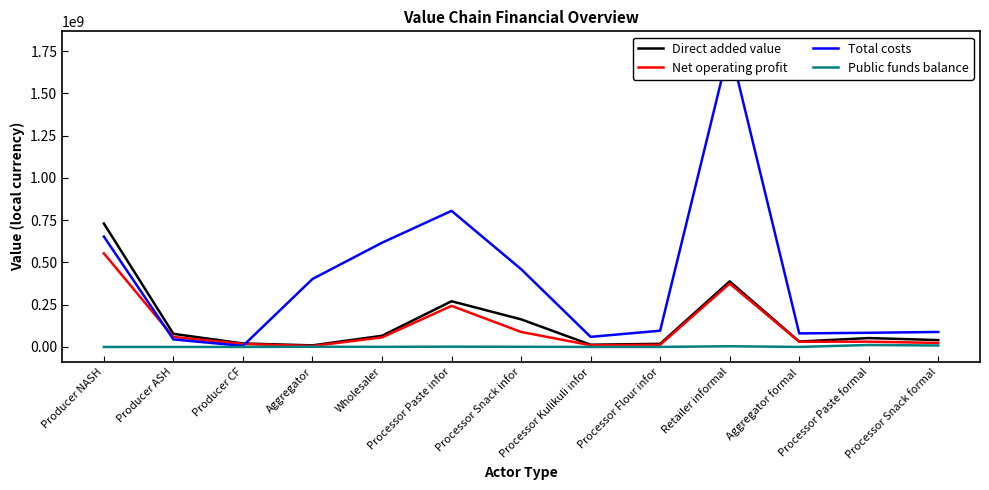

Where does the Direct added value series first go above 52532483?

Producer NASH